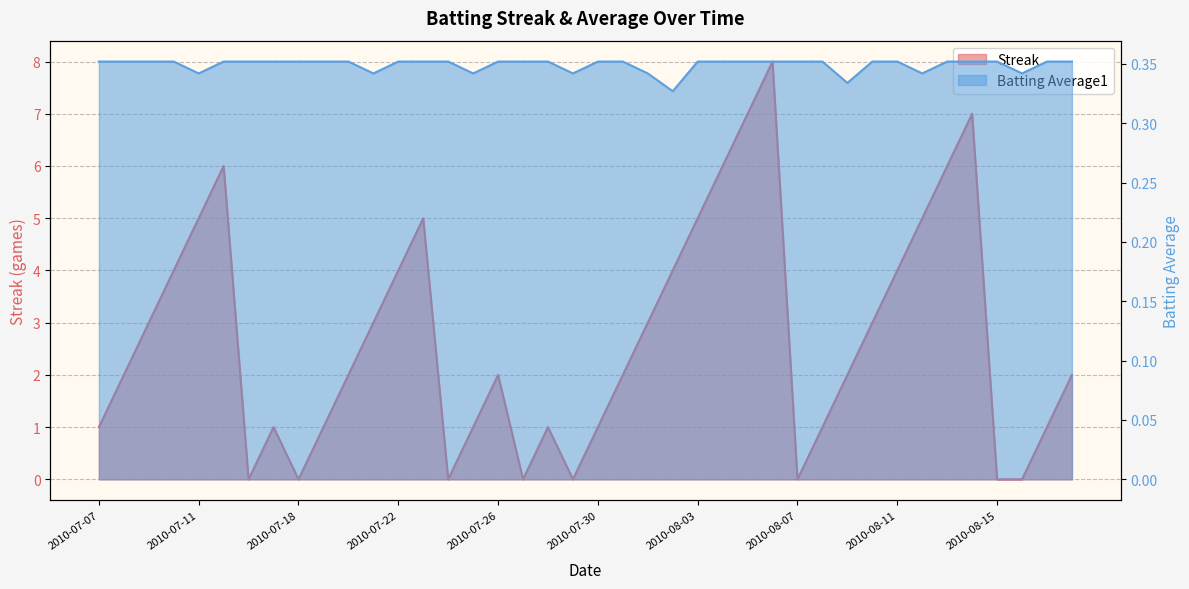

Which category has the highest value in the Streak series?

2010-08-06